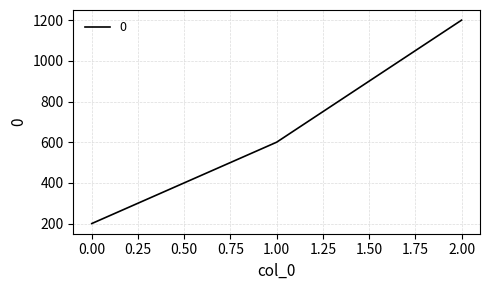

Reading right to left, list all the values displayed in this chart.

2.00=1200	1.00=600	0.00=200